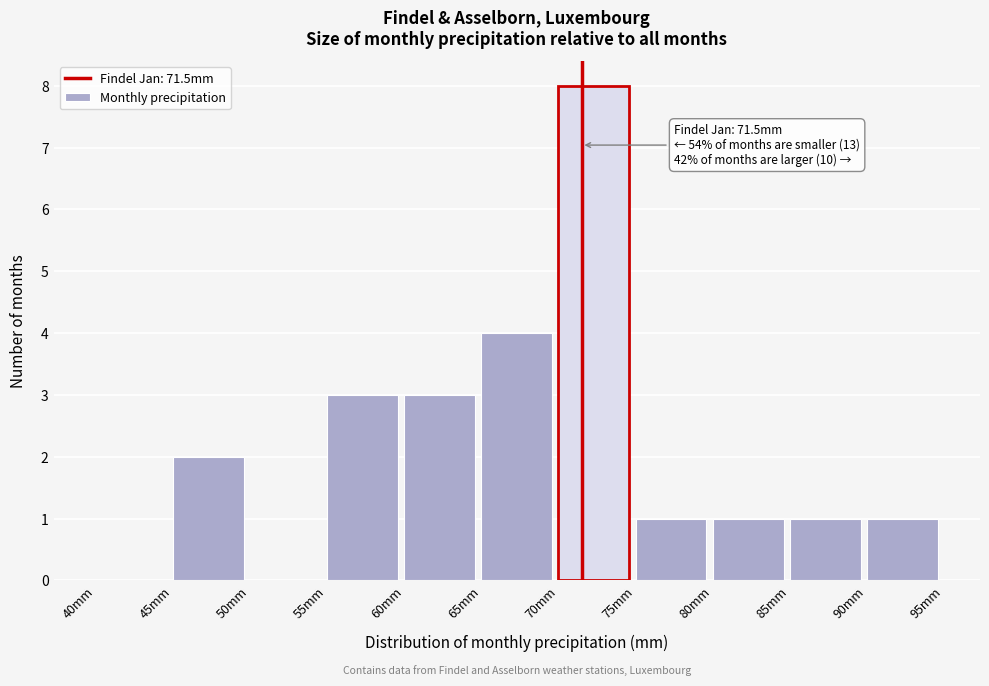

Over which range of the x-axis is the bar tallest?

70 to 75